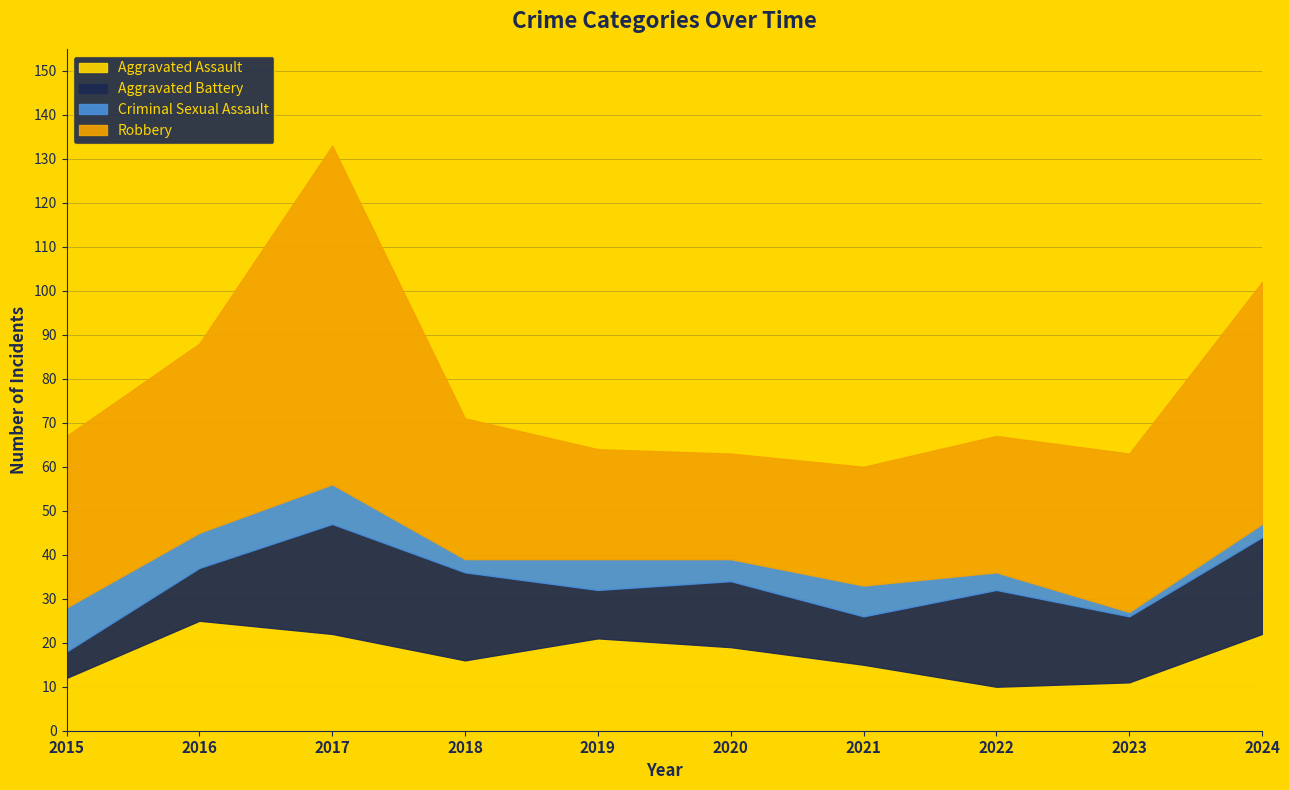

Which series has the widest spread of values?

Robbery